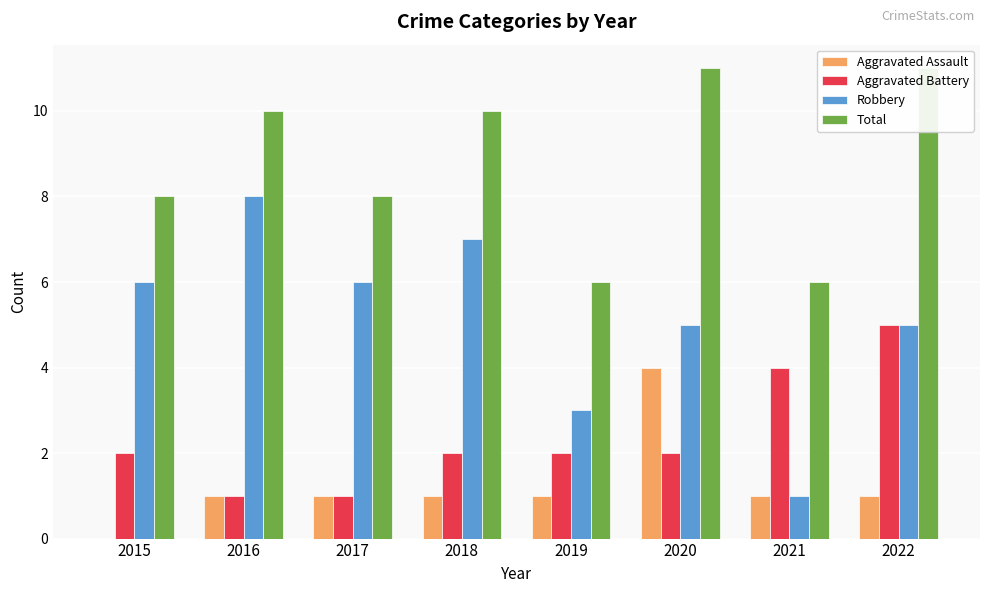

Reading left to right, extract all data points from this chart.

Aggravated Assault: 2015=0	2016=1	2017=1	2018=1	2019=1	2020=4	2021=1	2022=1
Aggravated Battery: 2015=2	2016=1	2017=1	2018=2	2019=2	2020=2	2021=4	2022=5
Robbery: 2015=6	2016=8	2017=6	2018=7	2019=3	2020=5	2021=1	2022=5
Total: 2015=8	2016=10	2017=8	2018=10	2019=6	2020=11	2021=6	2022=11